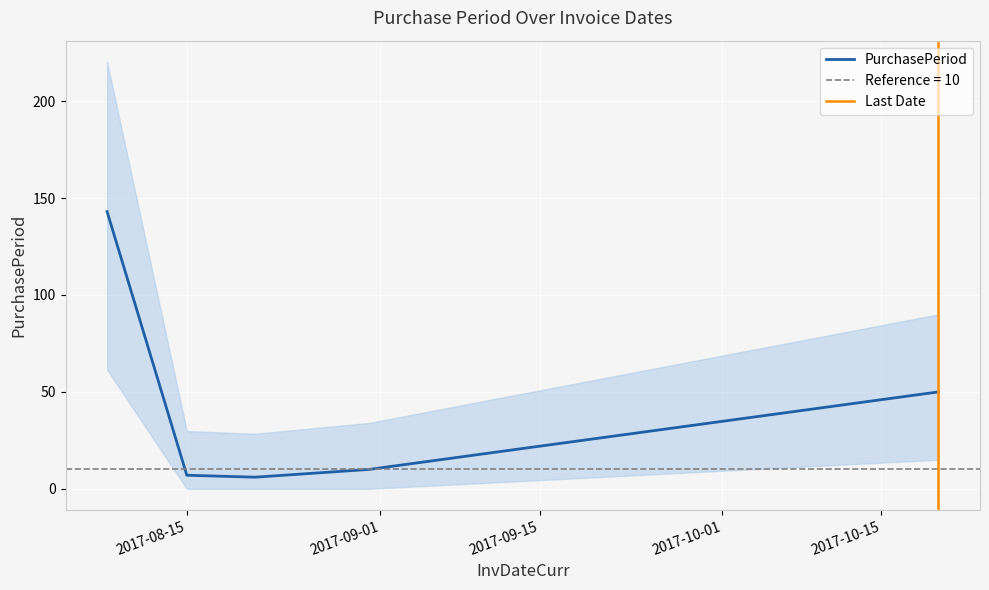

What is the change in value from 2017-08-08 to 2017-10-20?

-93